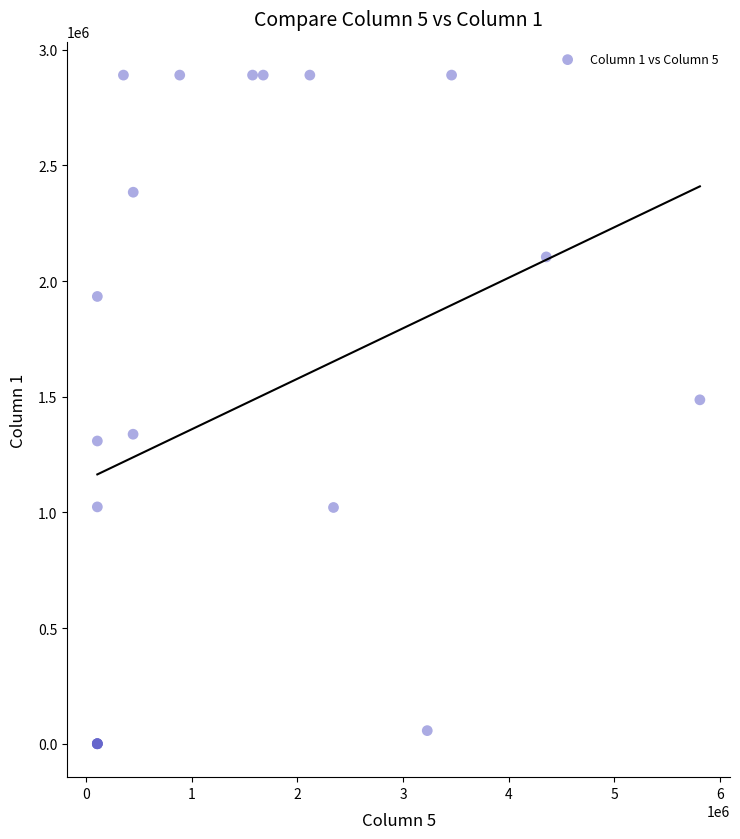

What Y value in the scatter plot is closest to 1445248?

1486737.6